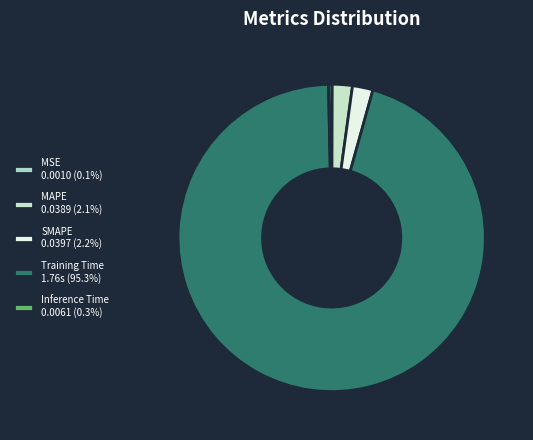

How many segments does this pie chart have?

5